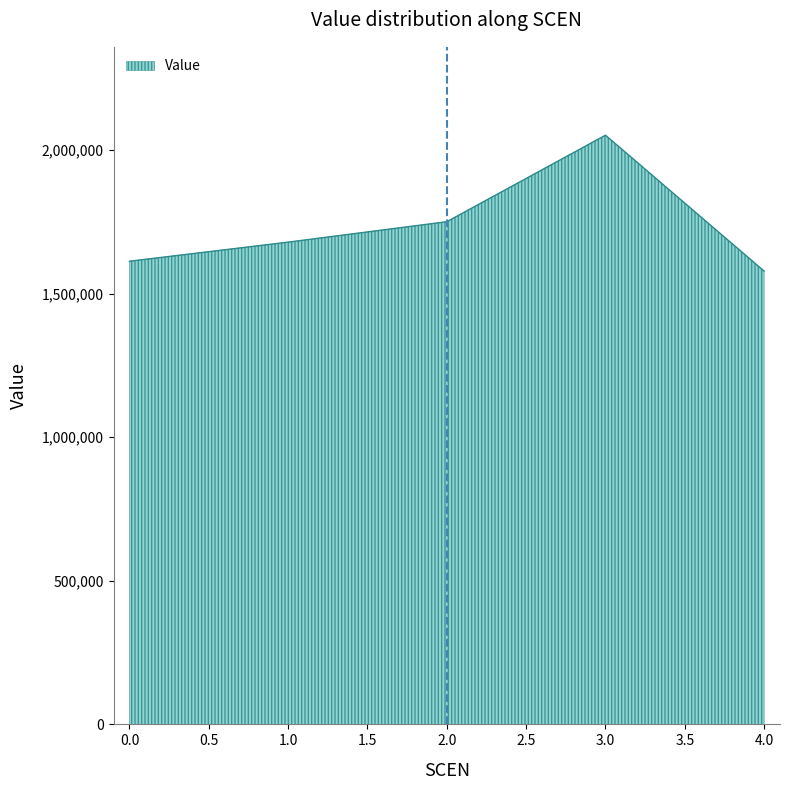

What is the minimum value shown in the chart?

1578604.2